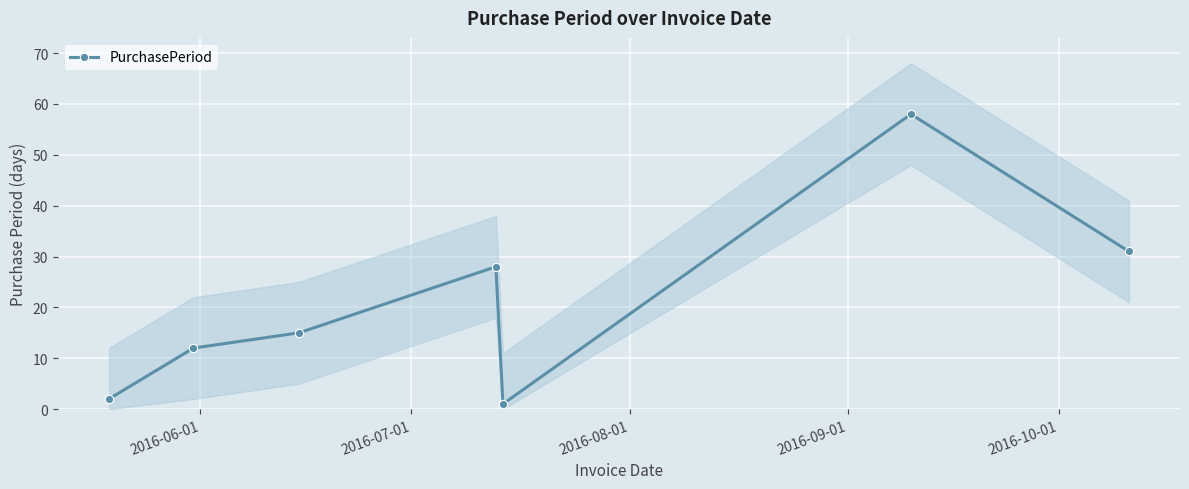

What is the maximum value shown in the chart?

58